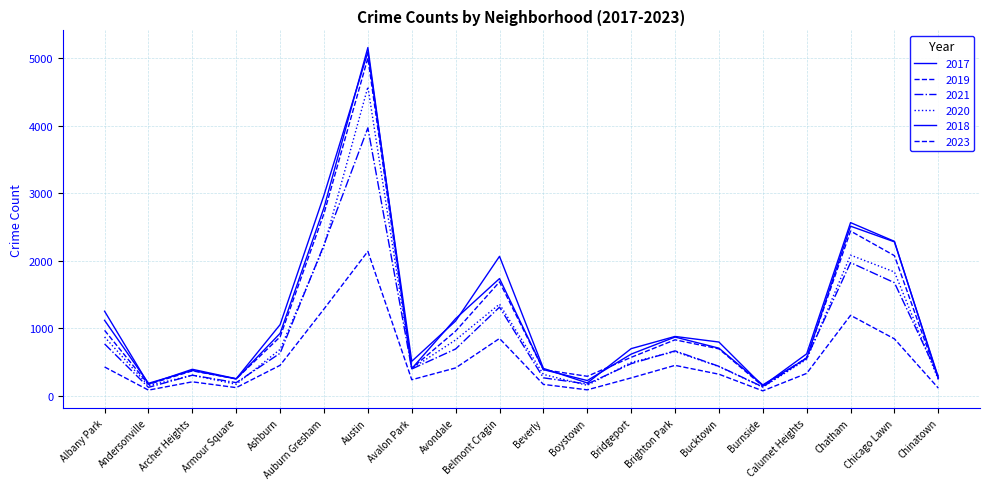

Which label corresponds to the smallest value in the chart?

Burnside